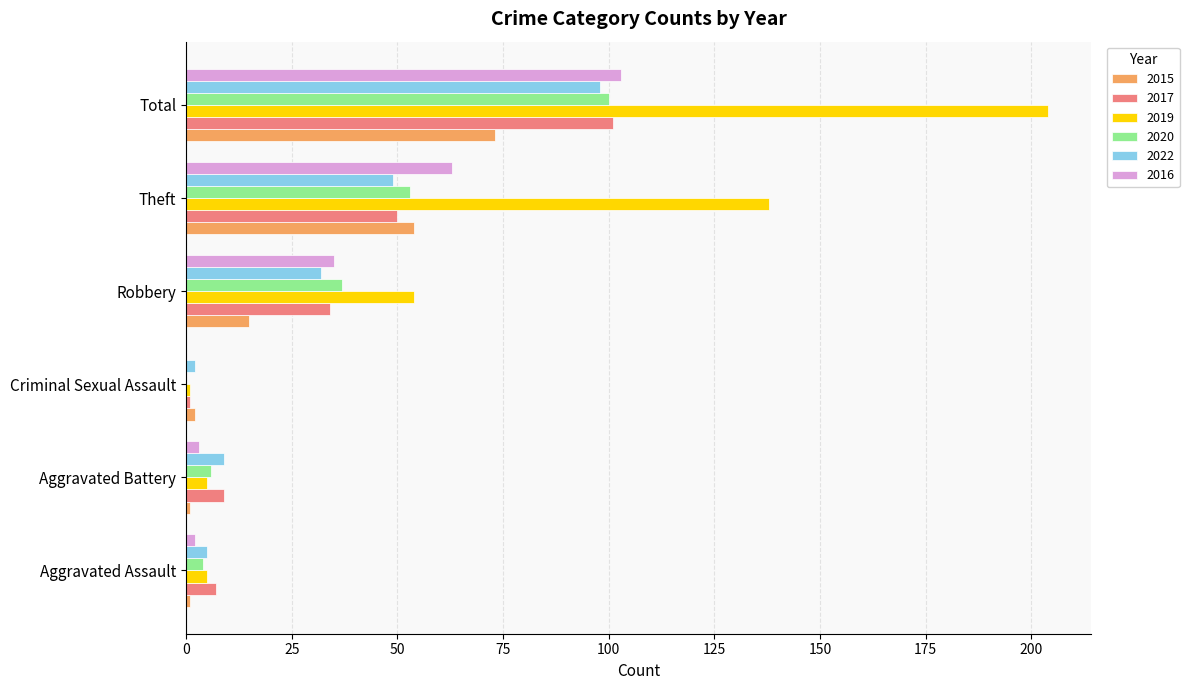

At which category is the sum across all series the highest?

Total